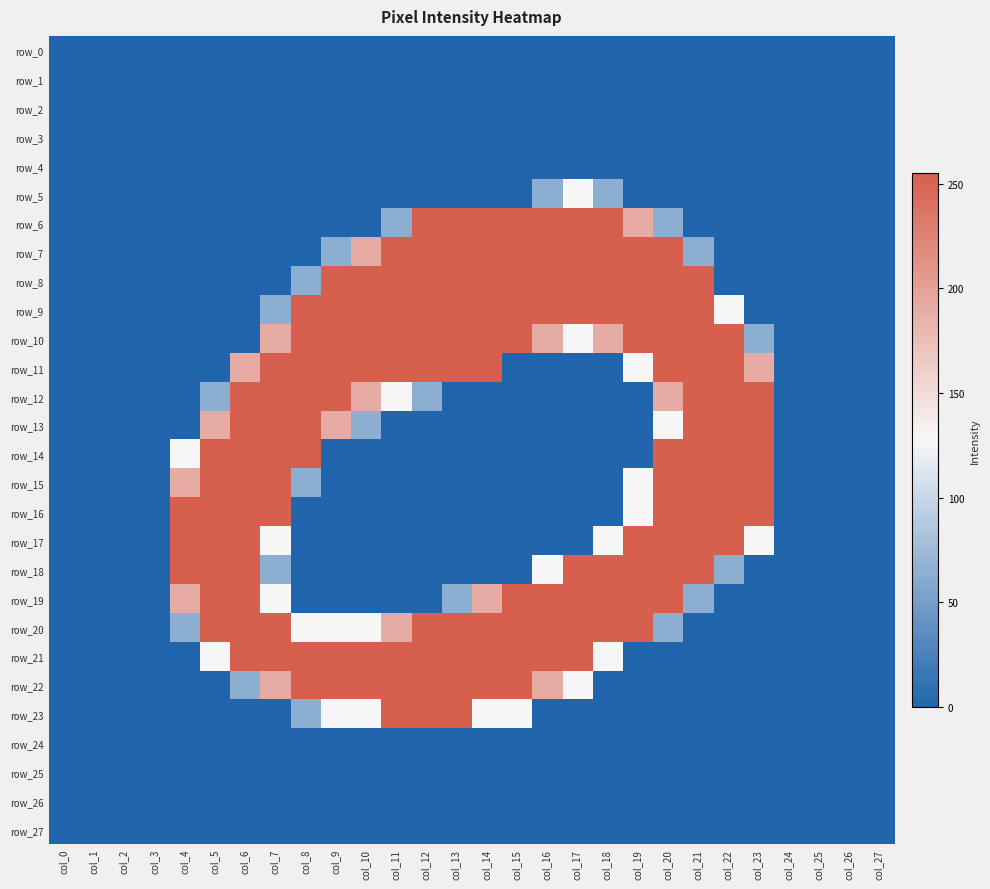

Which label corresponds to the smallest value in the chart?

col_0